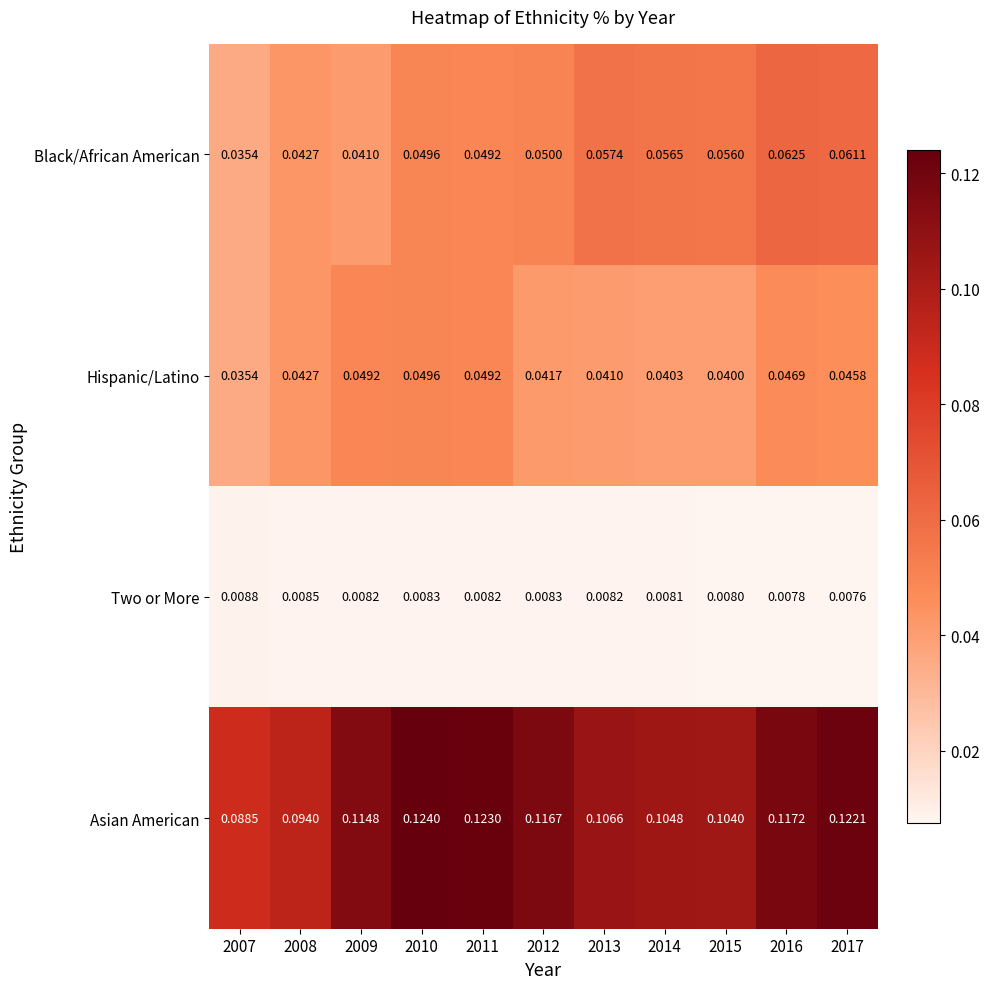

What is the total value across all series at 2007?

0.2